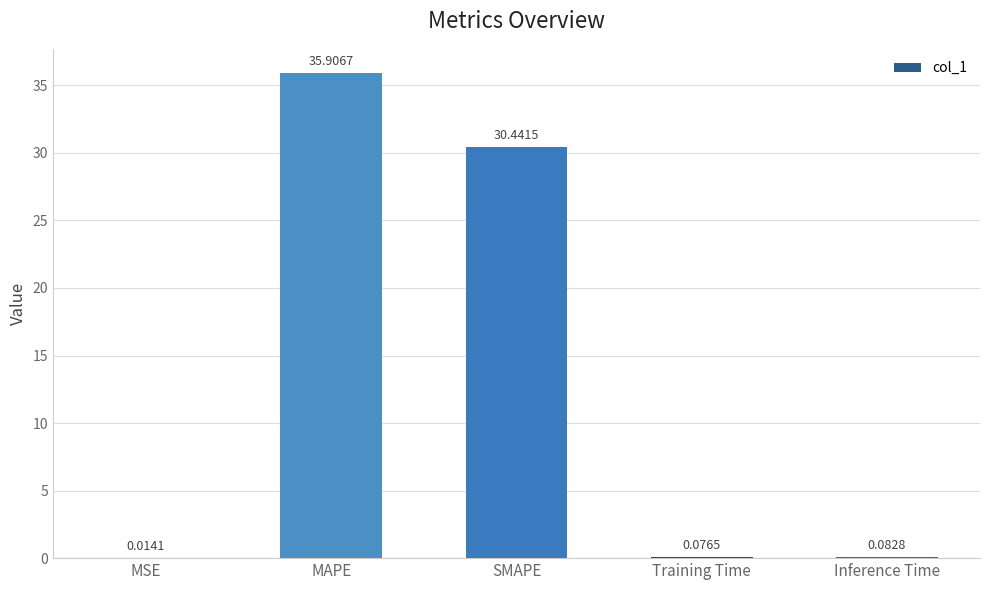

What is the sum of all values?

66.5